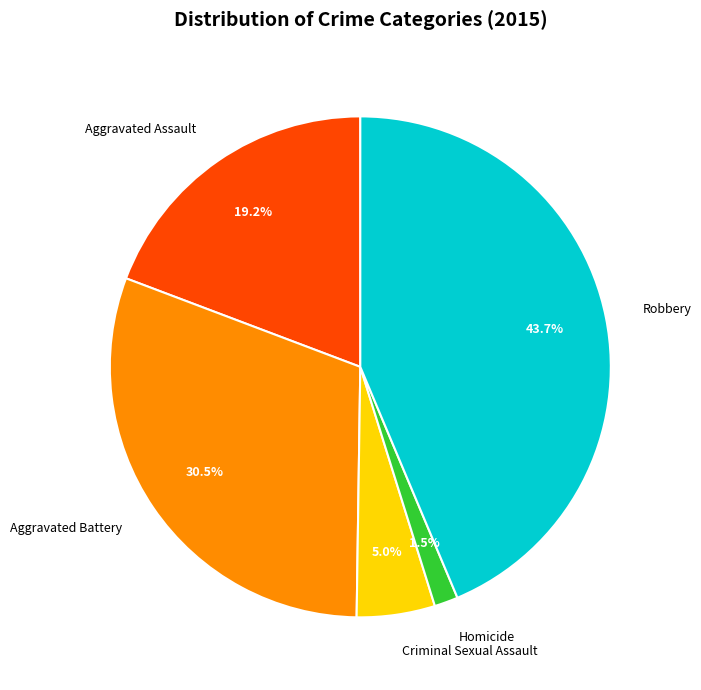

How many segments does this pie chart have?

5